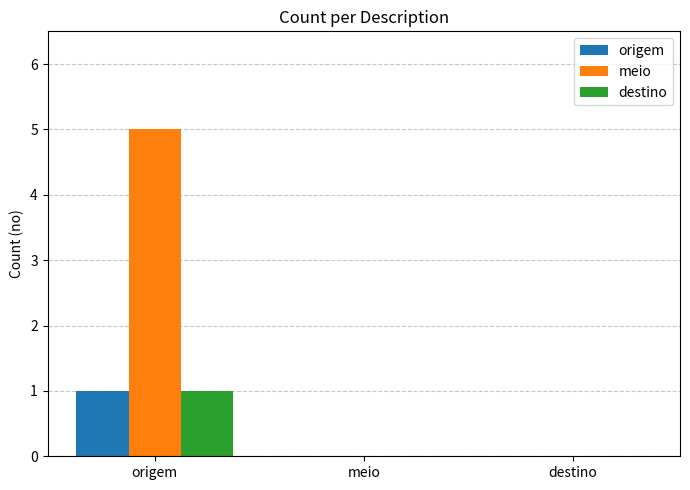

Reading left to right, list all the values displayed in this chart.

origem: origem=1	meio=0	destino=0
meio: origem=5	meio=0	destino=0
destino: origem=1	meio=0	destino=0